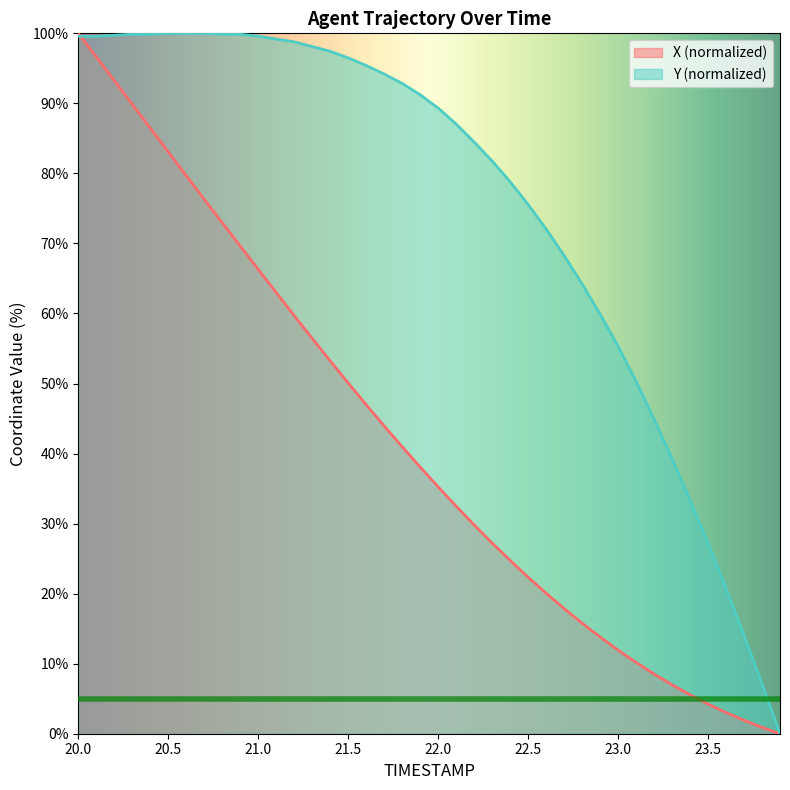

Reading right to left, extract all data points from this chart.

X: 0.0	0.9	1.9	3.0	4.2	5.6	7.0	8.5	10.2	11.9	13.8	15.8	17.9	20.1	22.4	24.7	27.2	29.8	32.5	35.2	38.1	41.0	43.9	47.0	50.1	53.2	56.4	59.7	63.0	66.3	69.6	73.0	76.3	79.7	83.1	86.5	89.9	93.3	96.6	100.0
Y: 0.0	7.2	14.0	20.8	27.3	33.3	39.3	44.9	50.3	55.3	59.9	64.2	68.3	72.1	75.6	78.8	81.8	84.5	87.0	89.3	91.2	92.8	94.2	95.4	96.5	97.4	98.1	98.8	99.2	99.6	99.9	99.9	100.0	100.0	100.0	99.9	99.9	99.7	99.6	99.6